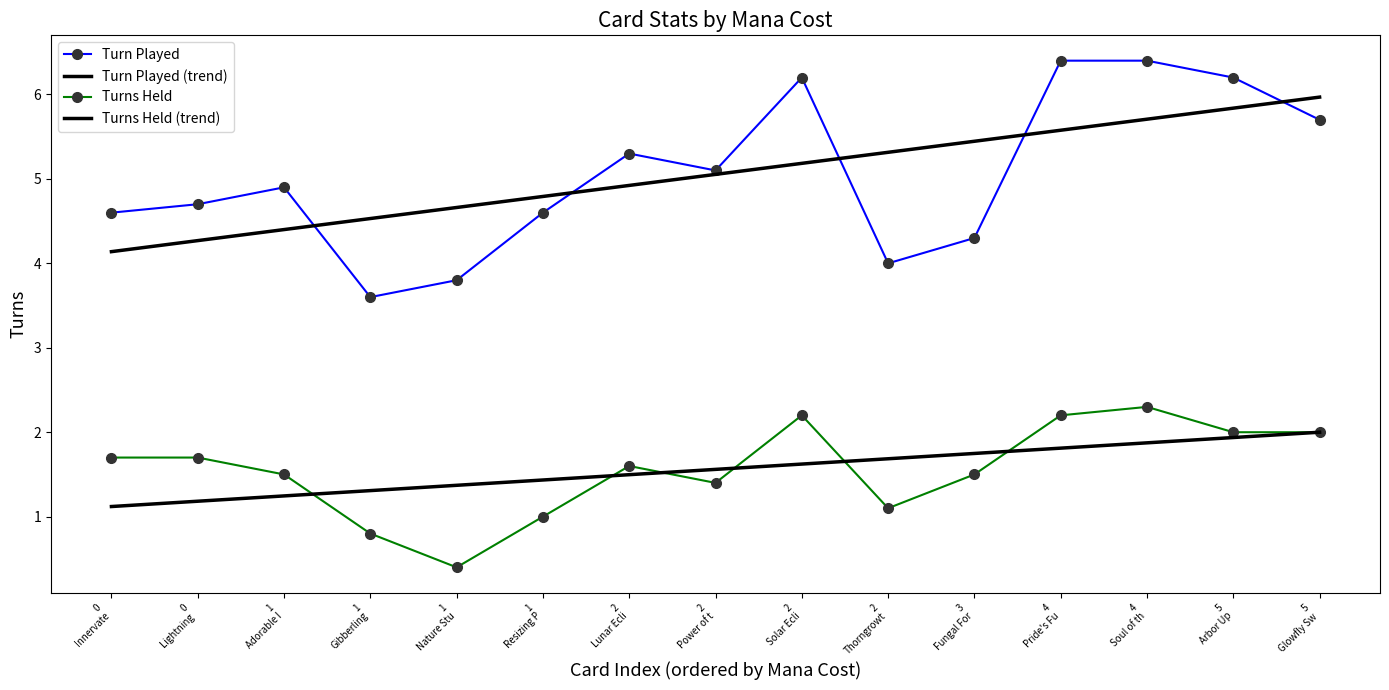

Which has a higher value, 2
Lunar Ecli or 1
Adorable I?

2
Lunar Ecli